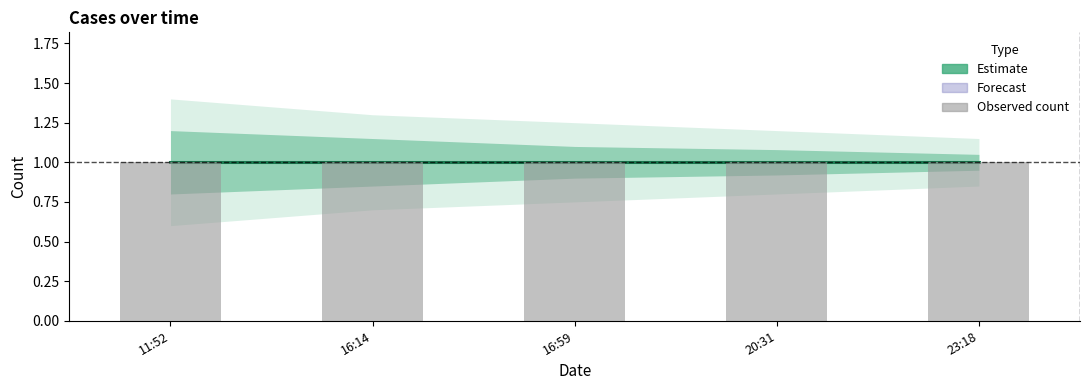

Rank the series at 2019-12-23 20:31:00 from lowest to highest value.

Estimate_outer_lower, Estimate_lower, Estimate, Estimate_upper, Estimate_outer_upper